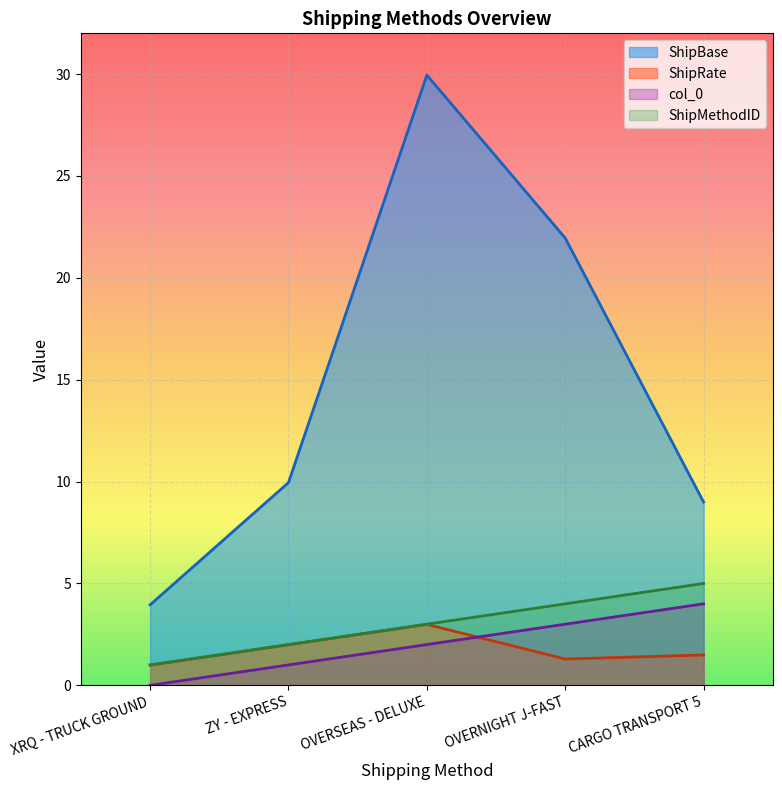

What position from the right is OVERNIGHT J-FAST?

2